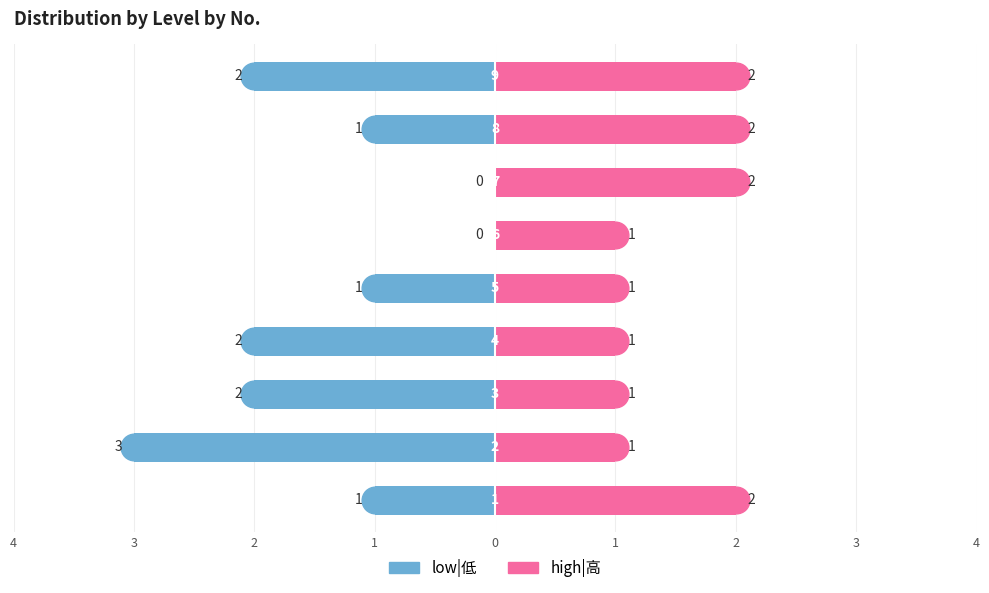

Which series changed the most between 2 and 2?

low|低